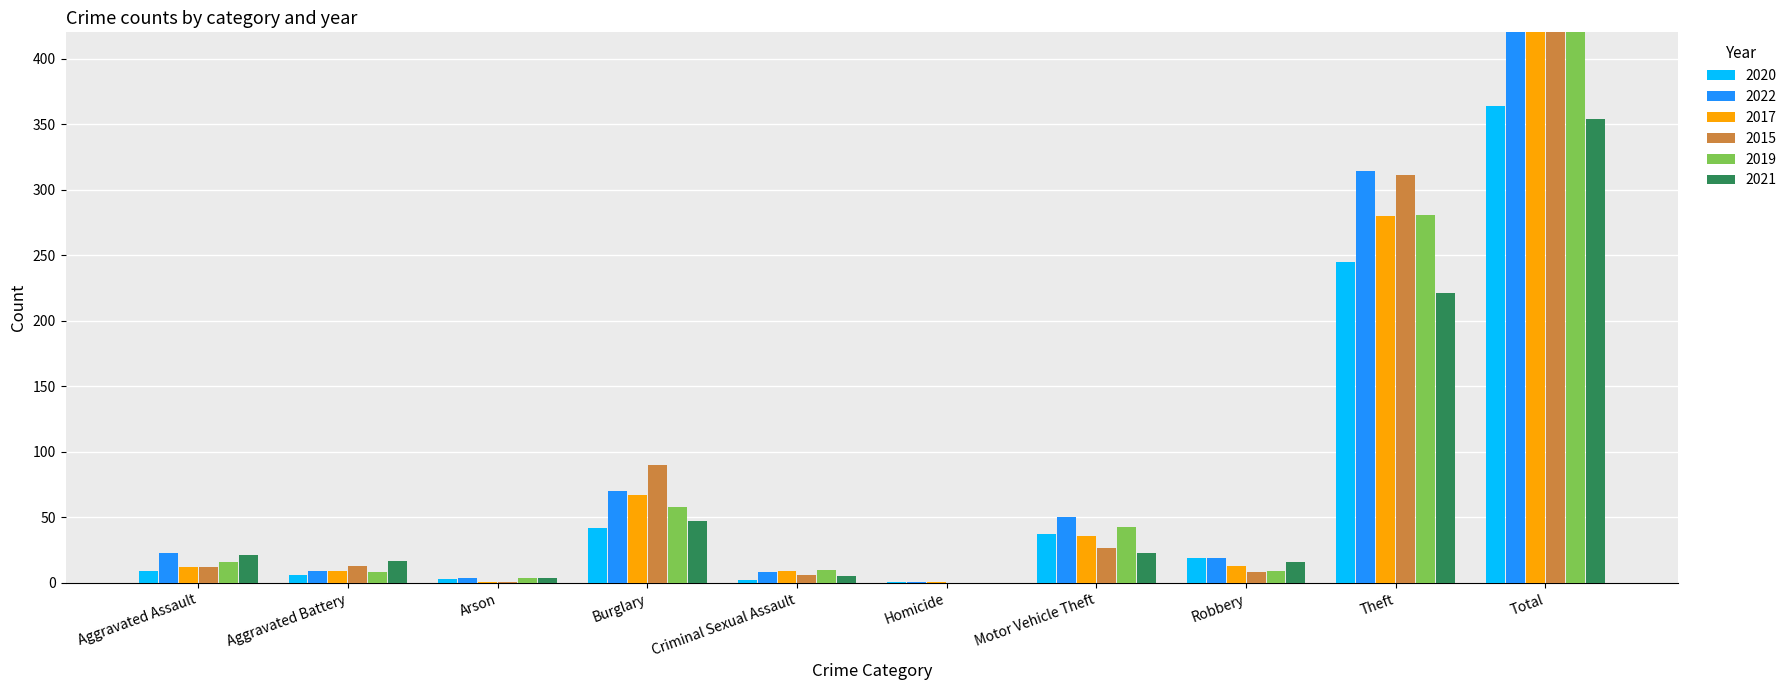

What is the average value of the 2021 series?

71